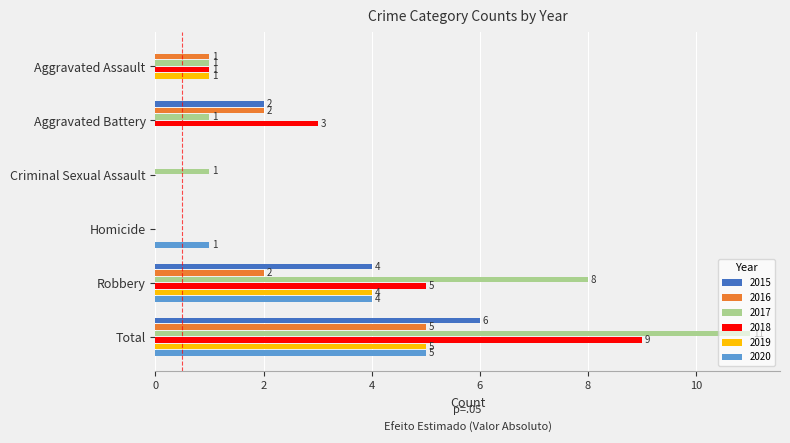

Which series has the largest total across all categories?

2017